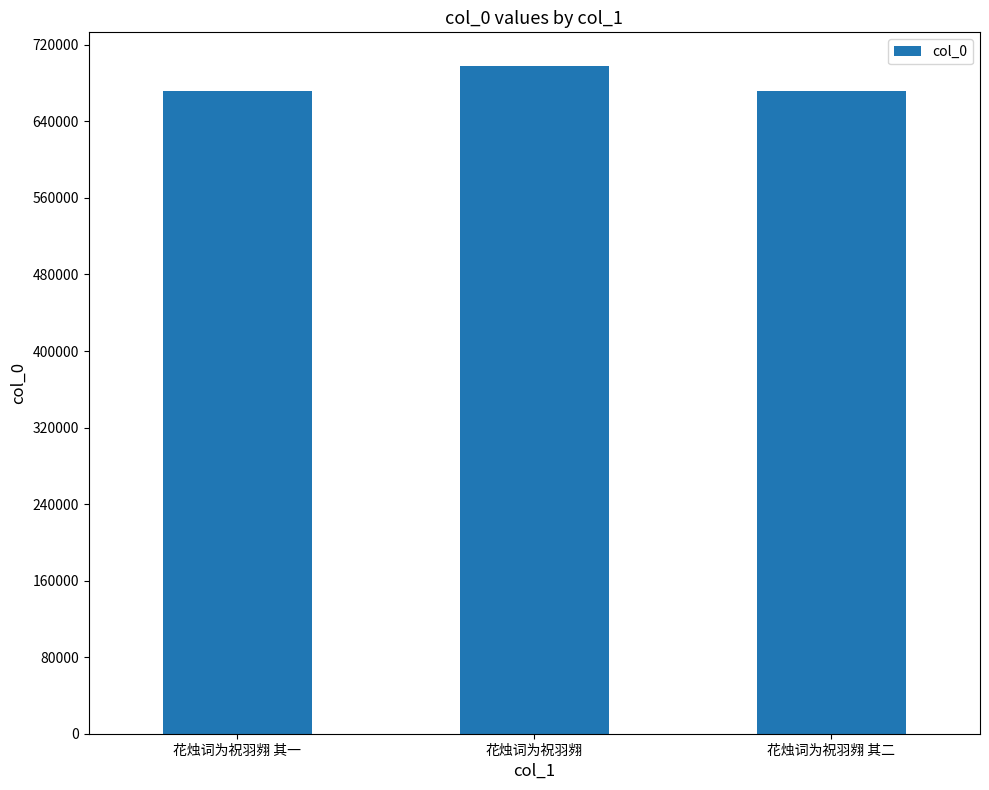

What is the change in value from 花烛词为祝羽翙 to 花烛词为祝羽翙 其二?

-26678